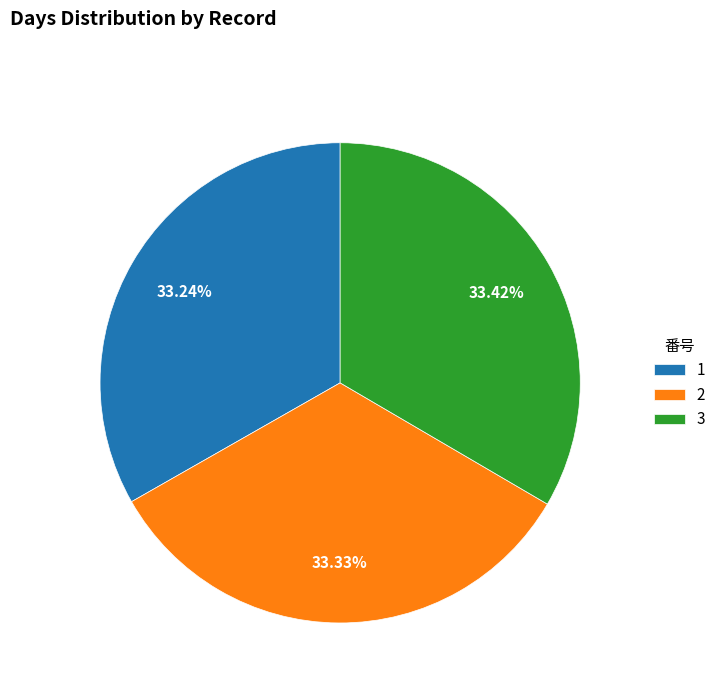

What percentage do 2 and 1 together represent?

66.6%